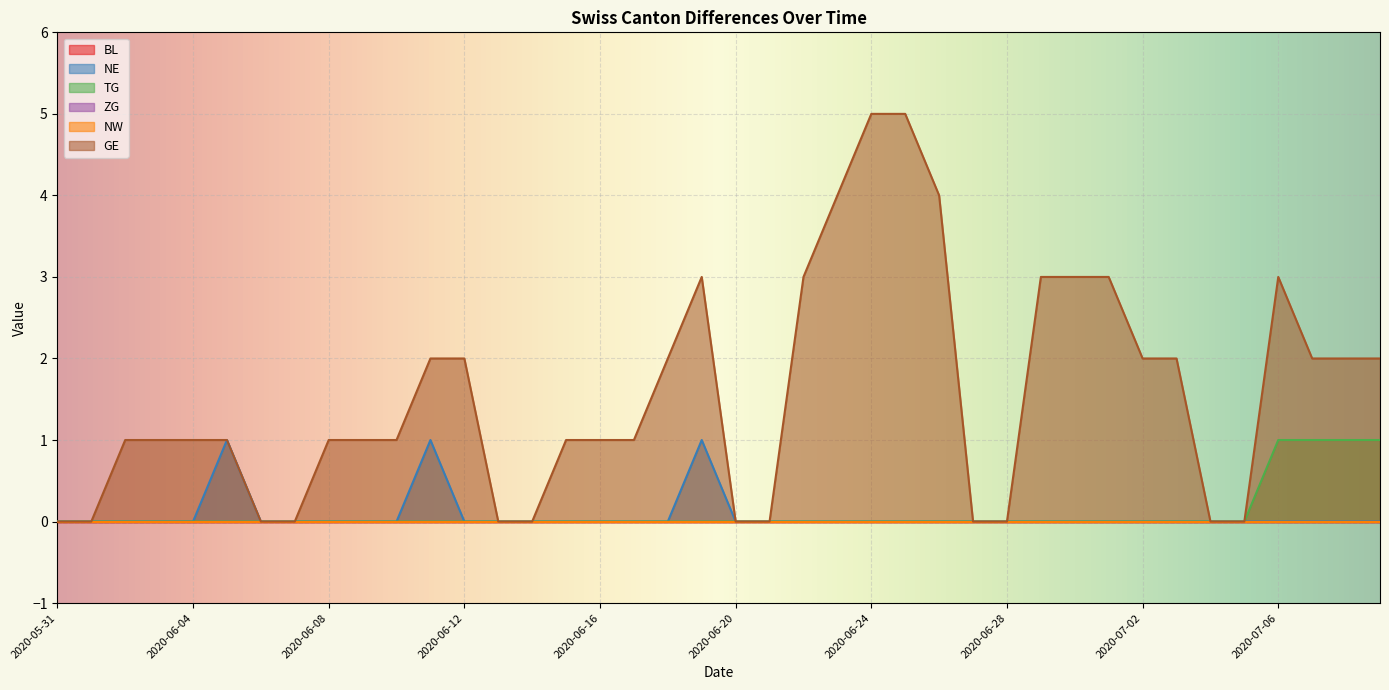

How many lines are shown in the chart?

6